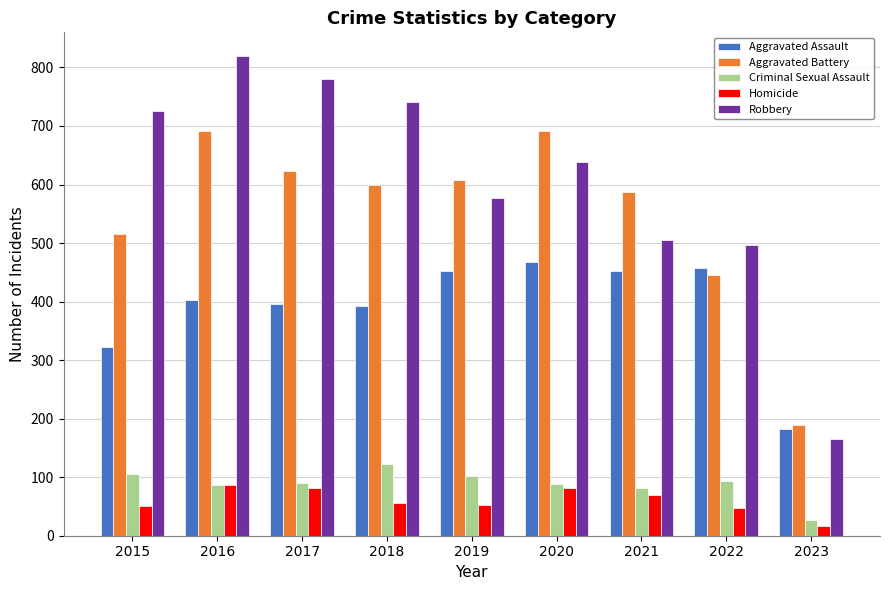

Are the bars horizontal?

No